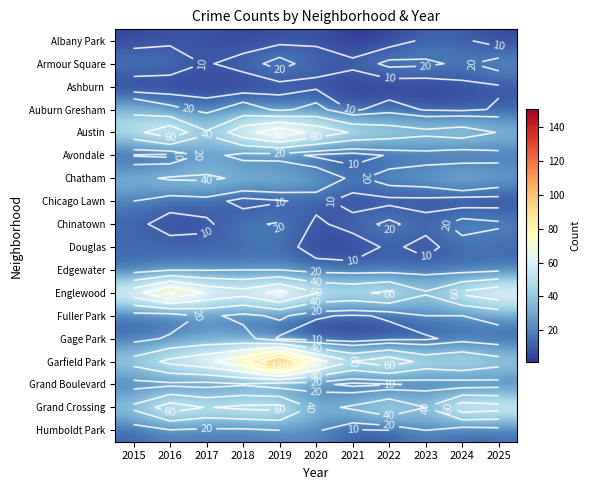

True or false: Ashburn has a value of 2 at 2021.

True